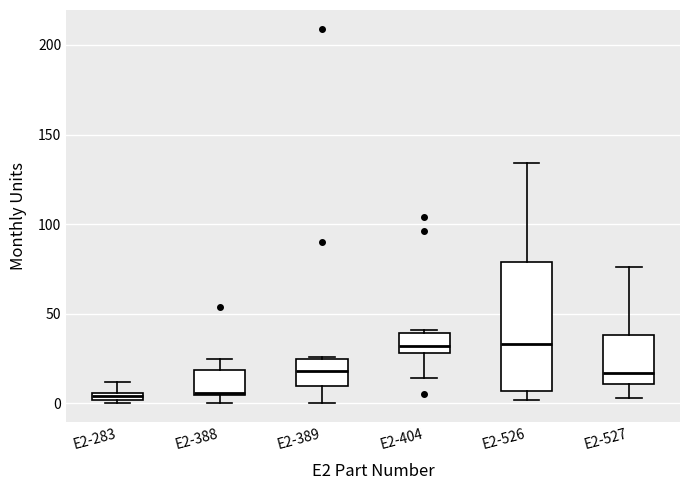

Comparing the boxes themselves (not the whiskers), which one is the tallest?

E2-526